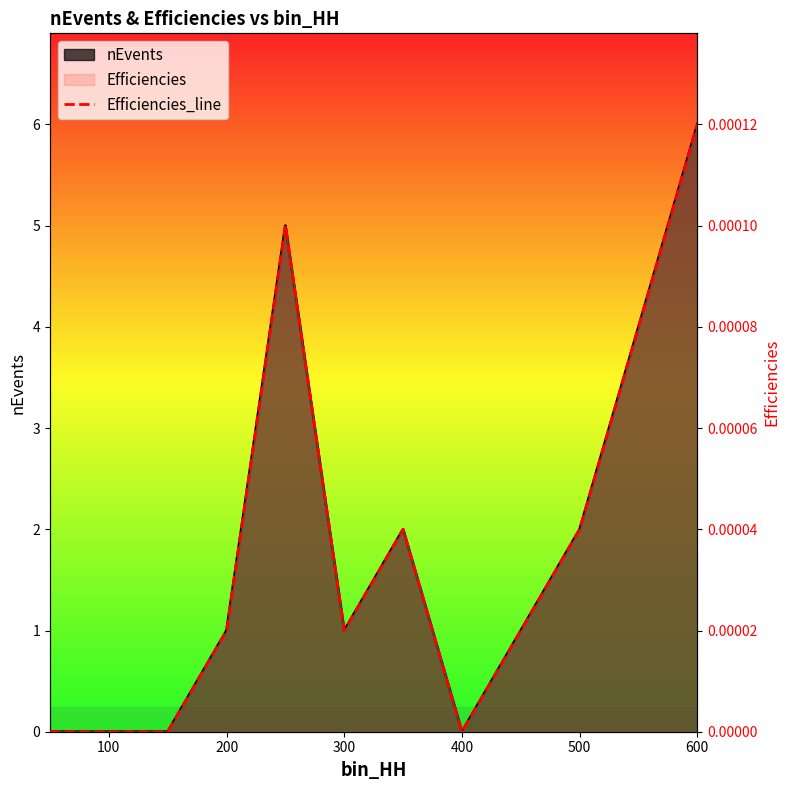

How many interior local valleys (lower than both neighbors) does the data have?

2